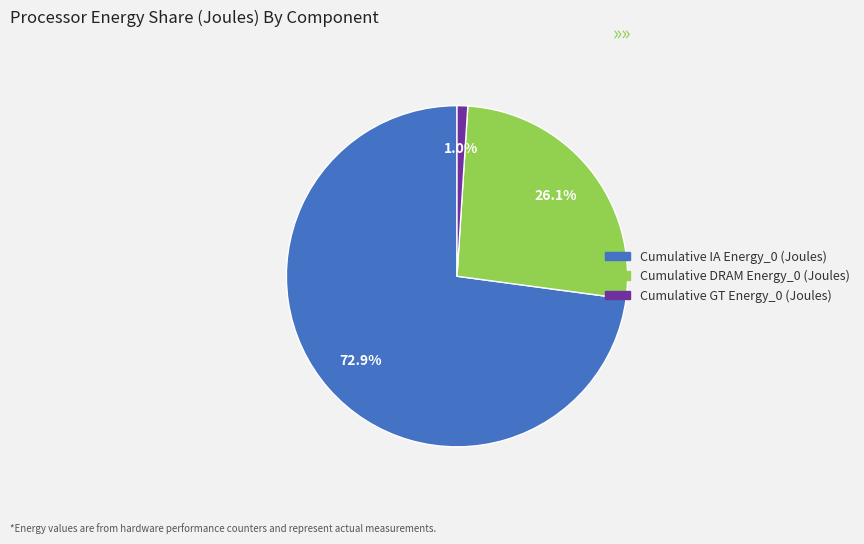

The Cumulative DRAM Energy_0 (Joules) slice represents 26% of the pie. True or false?

True